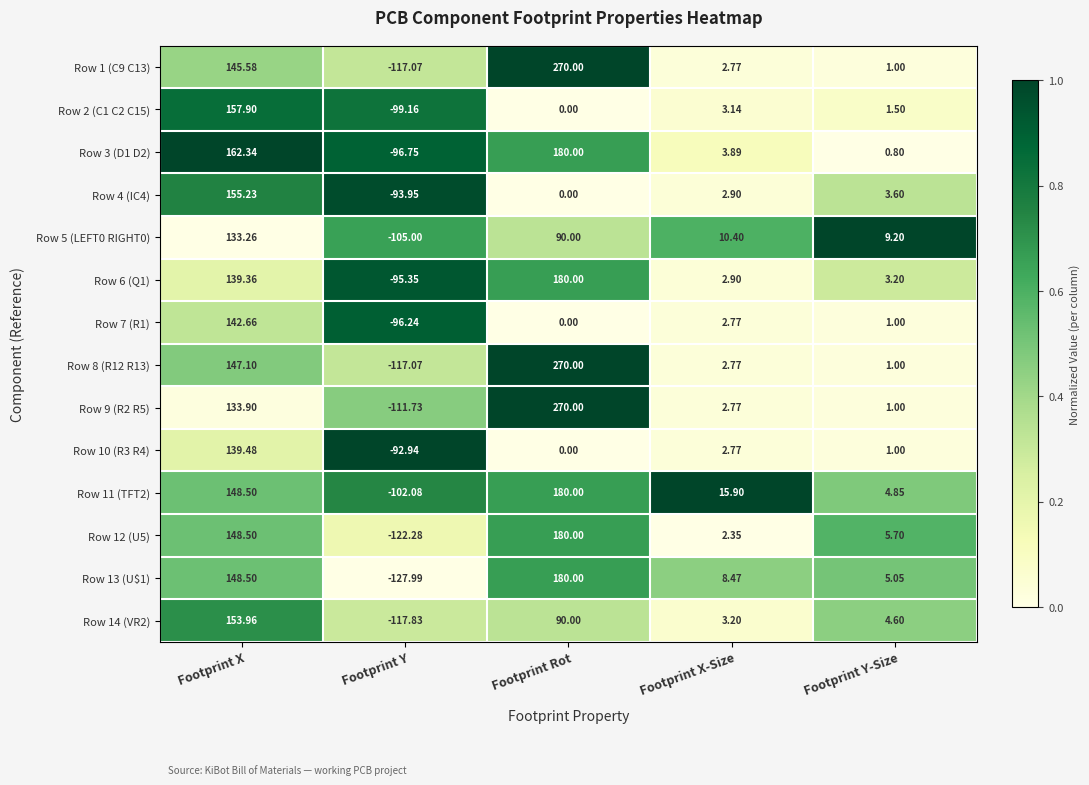

Which category has the highest value across all series?

Footprint Rot